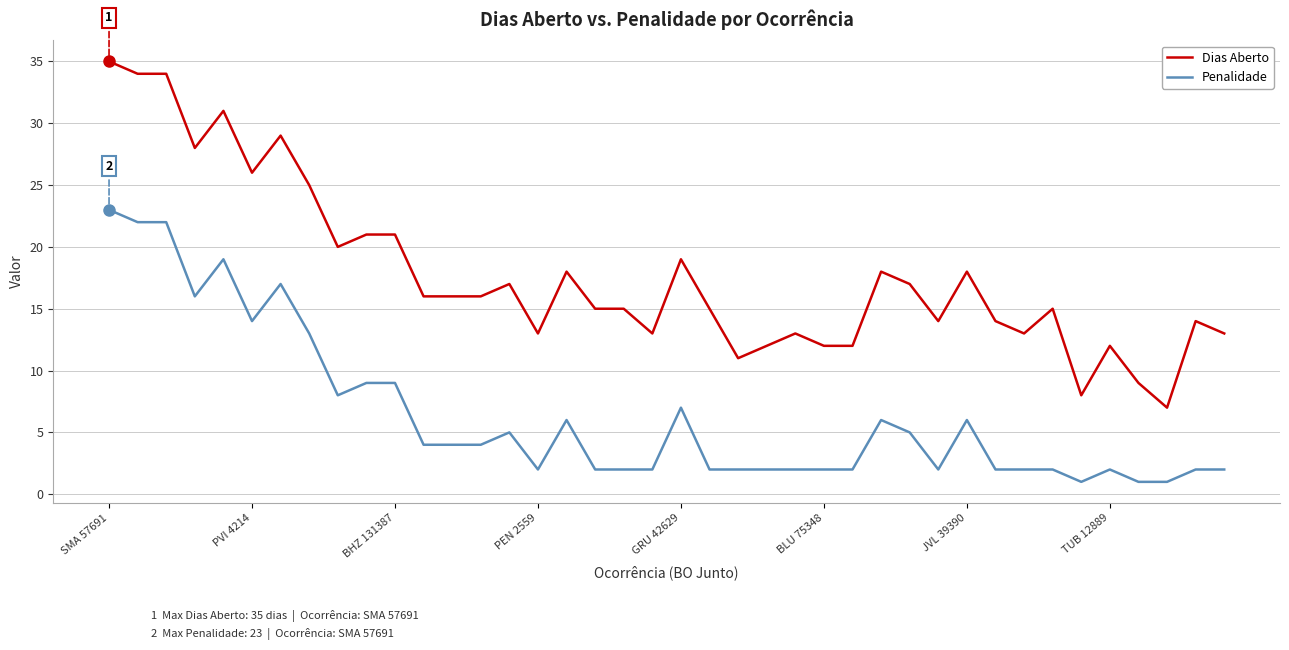

Which series has the largest total across all categories?

Dias Aberto